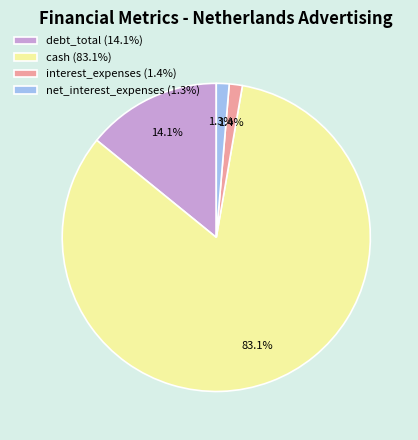

Between debt_total (14.1%) and interest_expenses (1.4%), which is larger?

debt_total (14.1%)